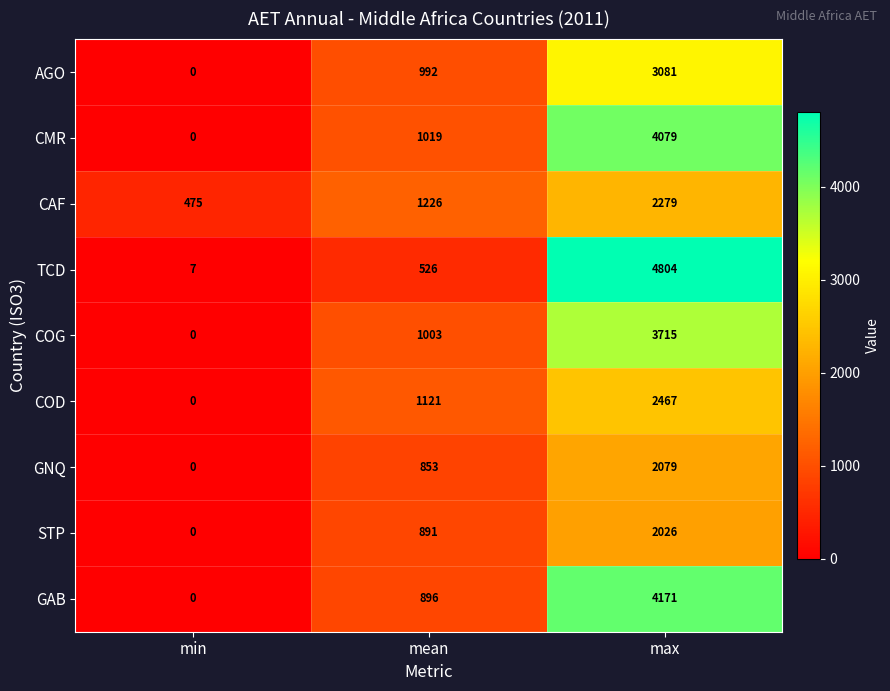

Which category has the highest value in the CMR series?

max